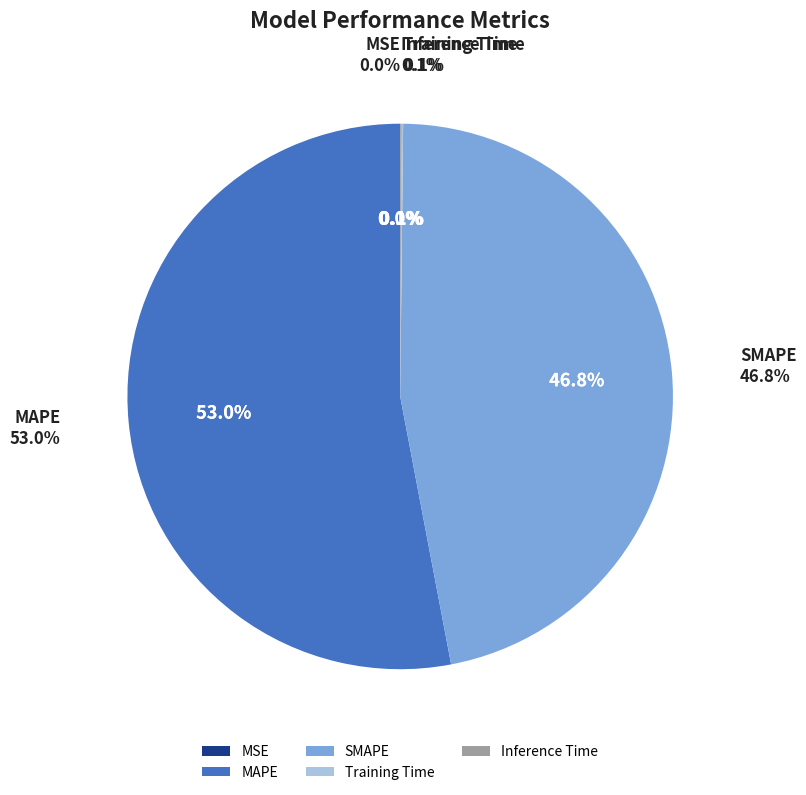

How many segments does this pie chart have?

5